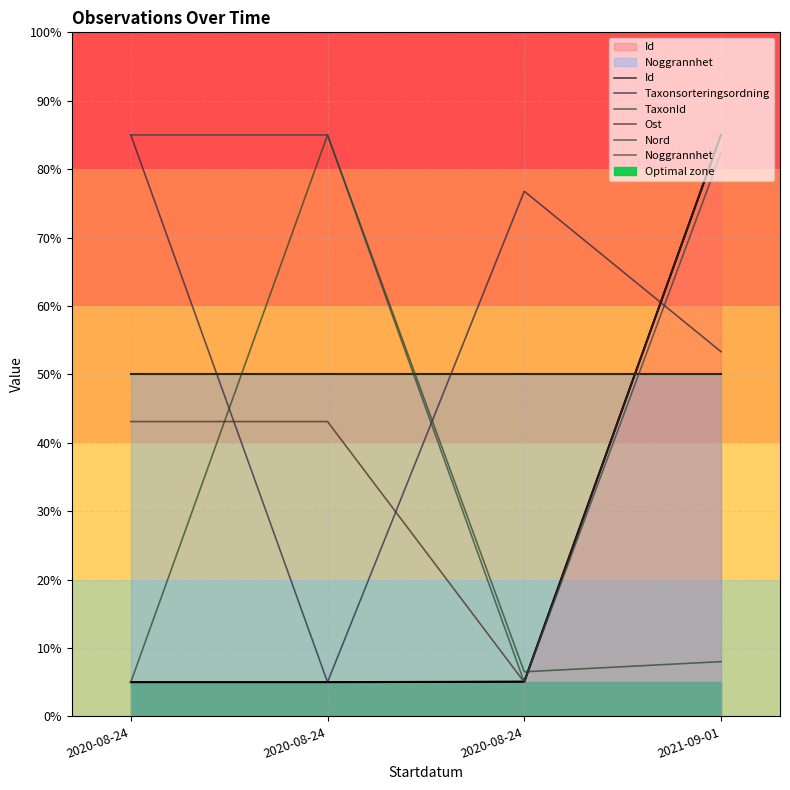

How many lines are shown in the chart?

6